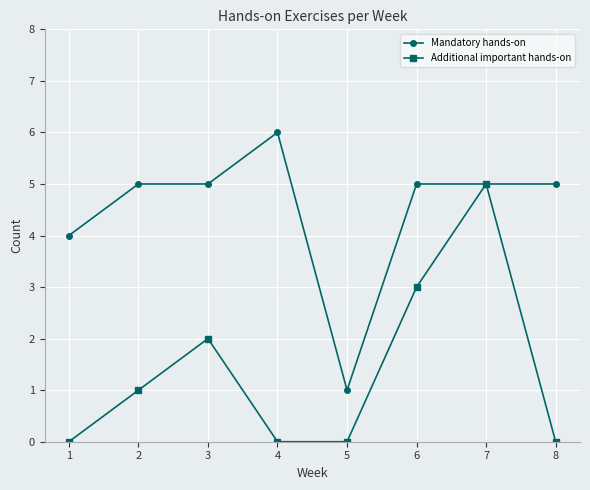

Rank the series by their average value, from lowest to highest.

Additional important hands-on, Mandatory hands-on